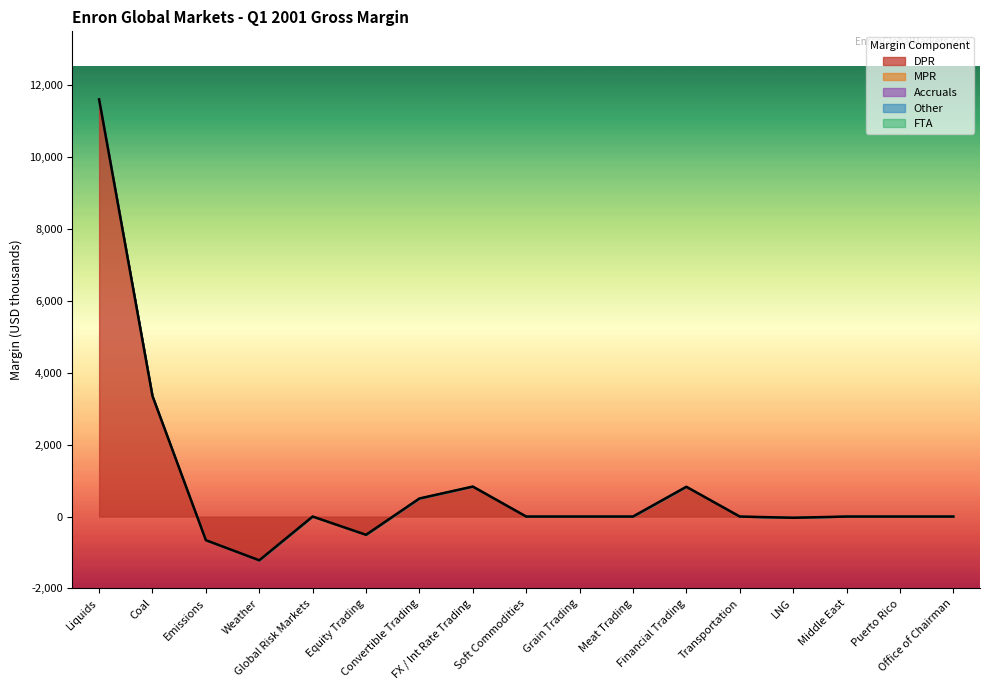

Is the value of FTA at FX / Int Rate Trading greater than the value of Accruals at Transportation?

No